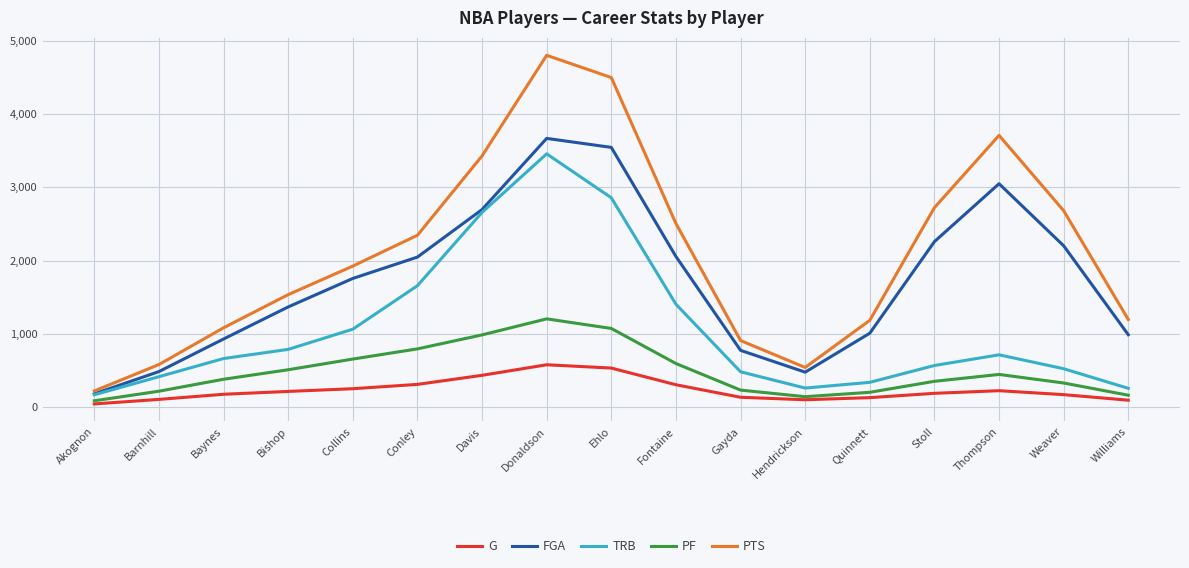

True or false: TRB and G intersect in this chart.

False